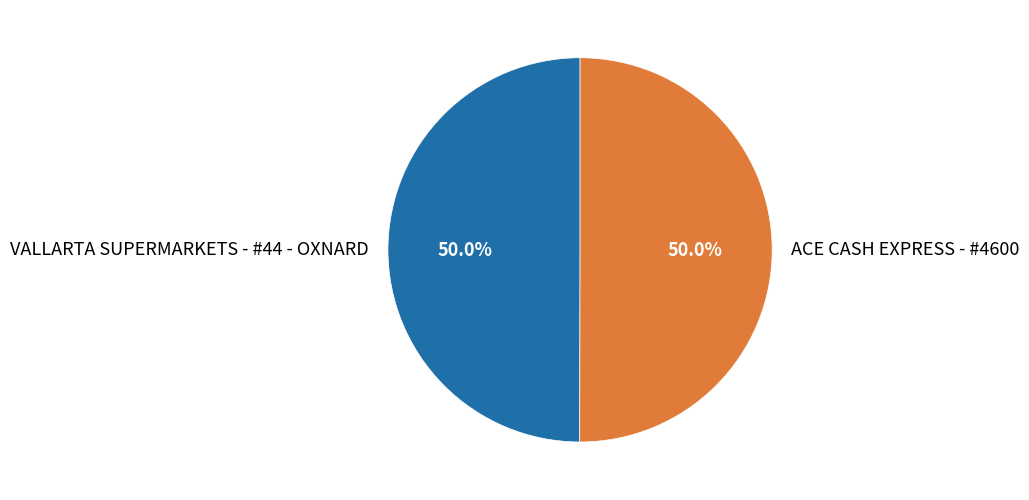

Approximately how many times larger is the value at VALLARTA SUPERMARKETS - #44 - OXNARD compared to ACE CASH EXPRESS - #4600?

1.0